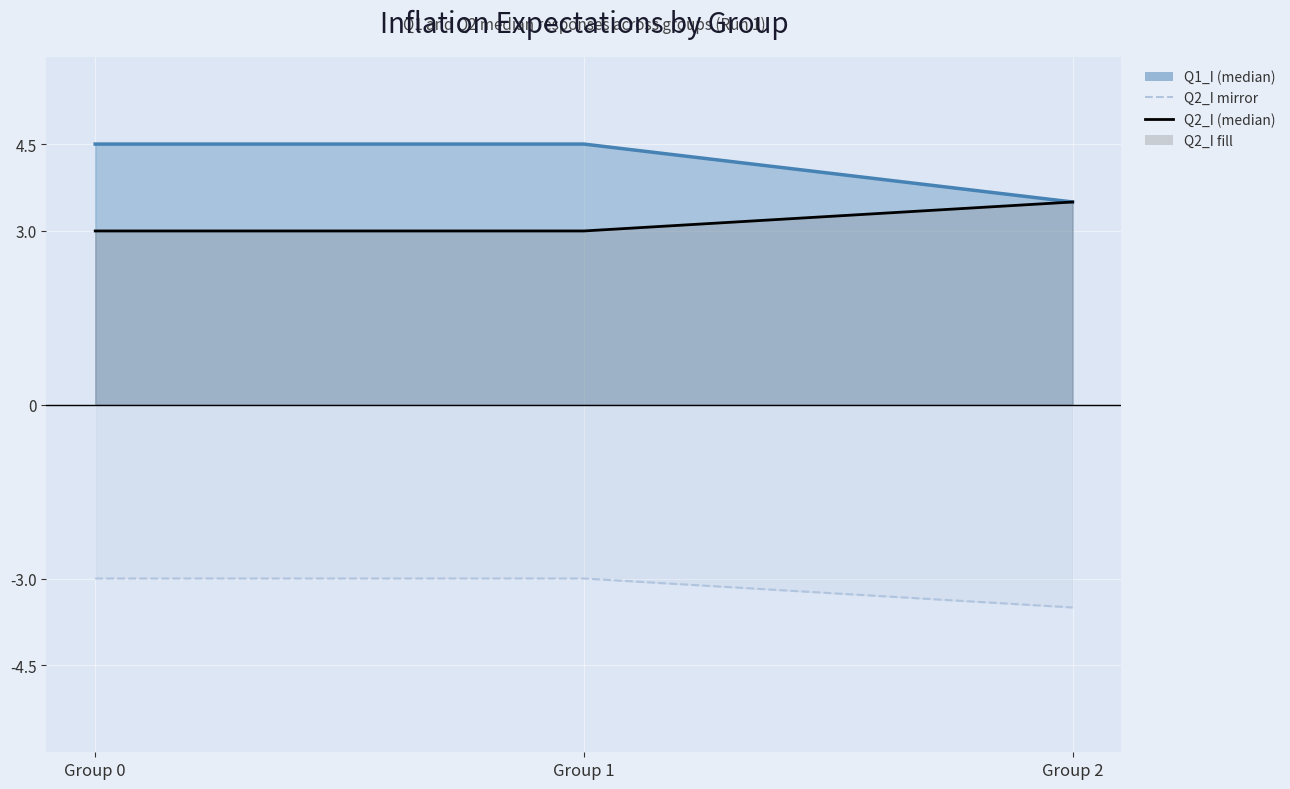

Reading left to right, extract all data points from this chart.

Q1_I line: Group 0=4.5	Group 1=4.5	Group 2=3.5
Q2_I mirror line: Group 0=-3.0	Group 1=-3.0	Group 2=-3.5
Q2_I (median): Group 0=3.0	Group 1=3.0	Group 2=3.5